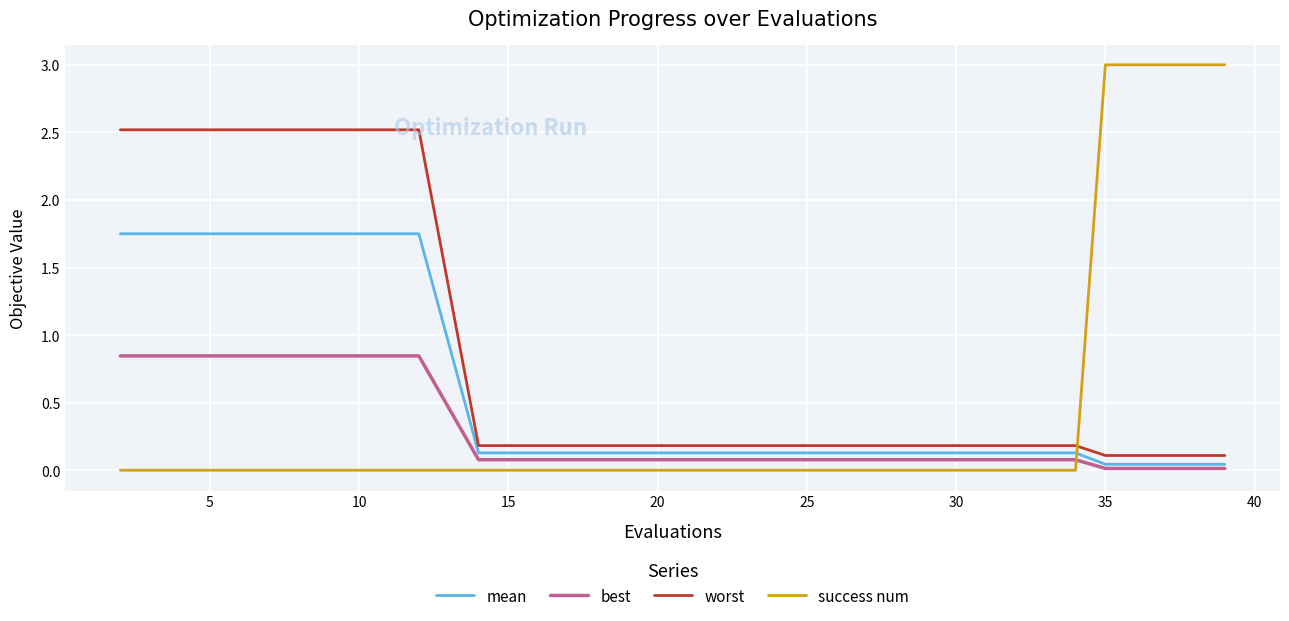

Which series has the largest total across all categories?

worst